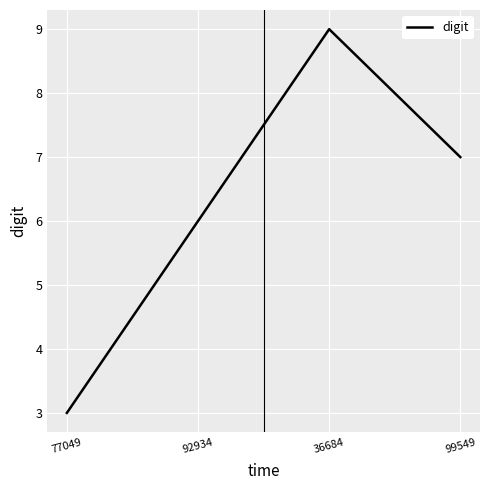

Reading right to left, what are all the values shown in this chart?

99549=7	36684=9	92934=6	77049=3